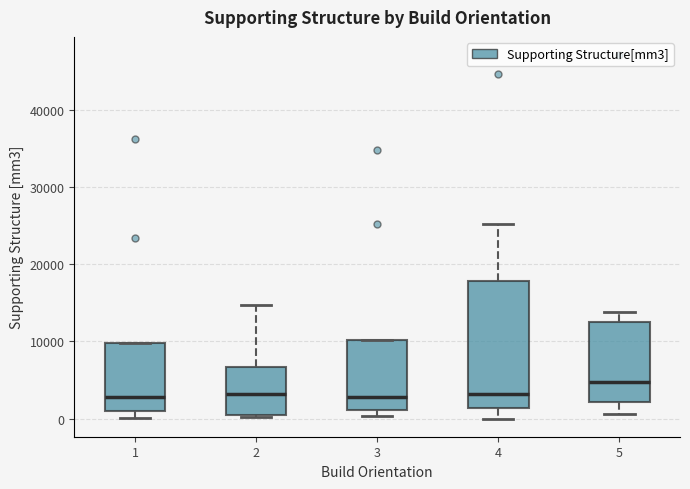

Where is the lower edge of the box at x = 2 on the y-axis? The values are not printed on the chart, so give them approximately, as read against the axis.

0